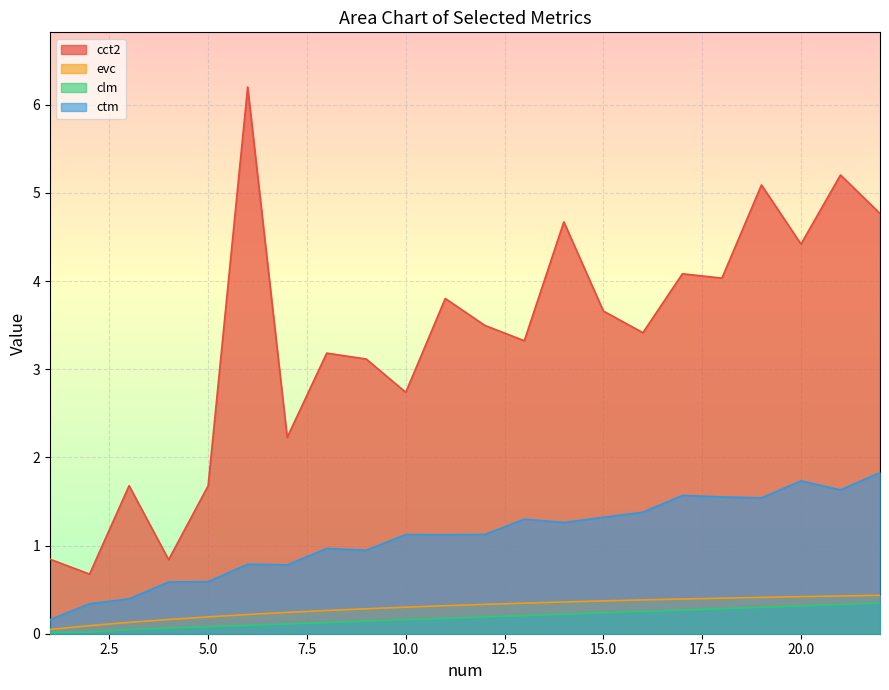

At how many categories does at least one series exceed 3?

15